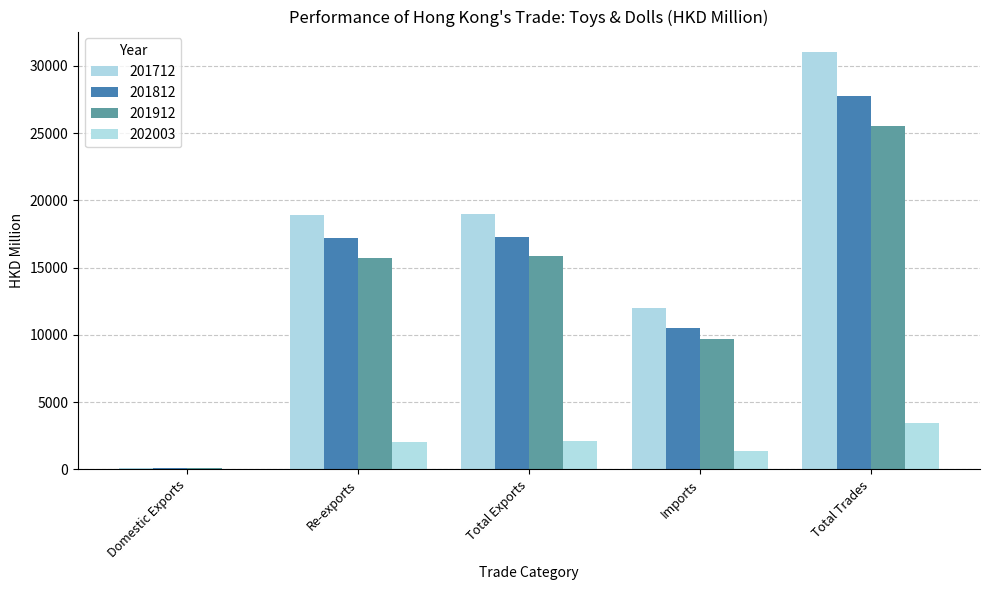

Which label corresponds to the smallest value in the chart?

Domestic Exports